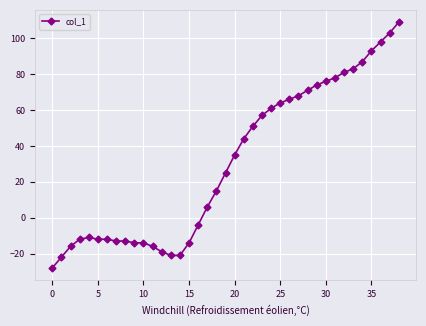

What is the difference between the second highest and minimum values?

131